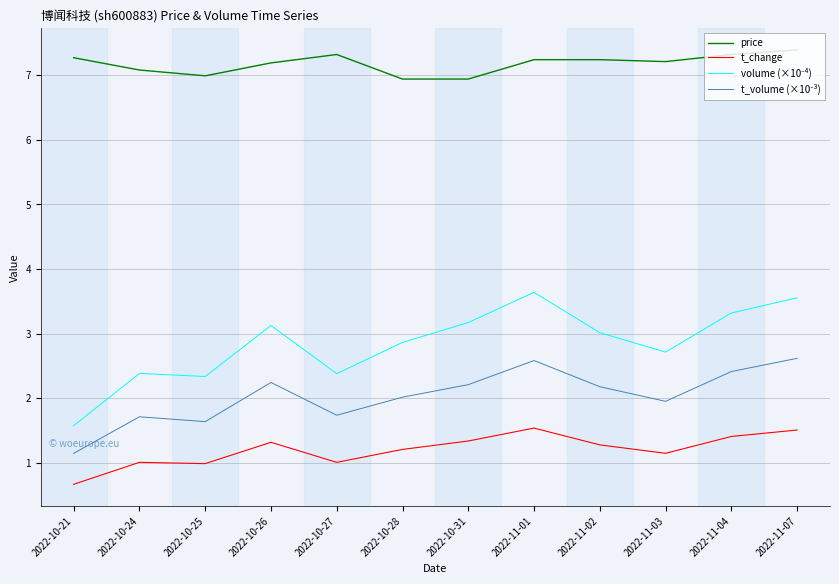

What position from the left is 2022-10-27?

5